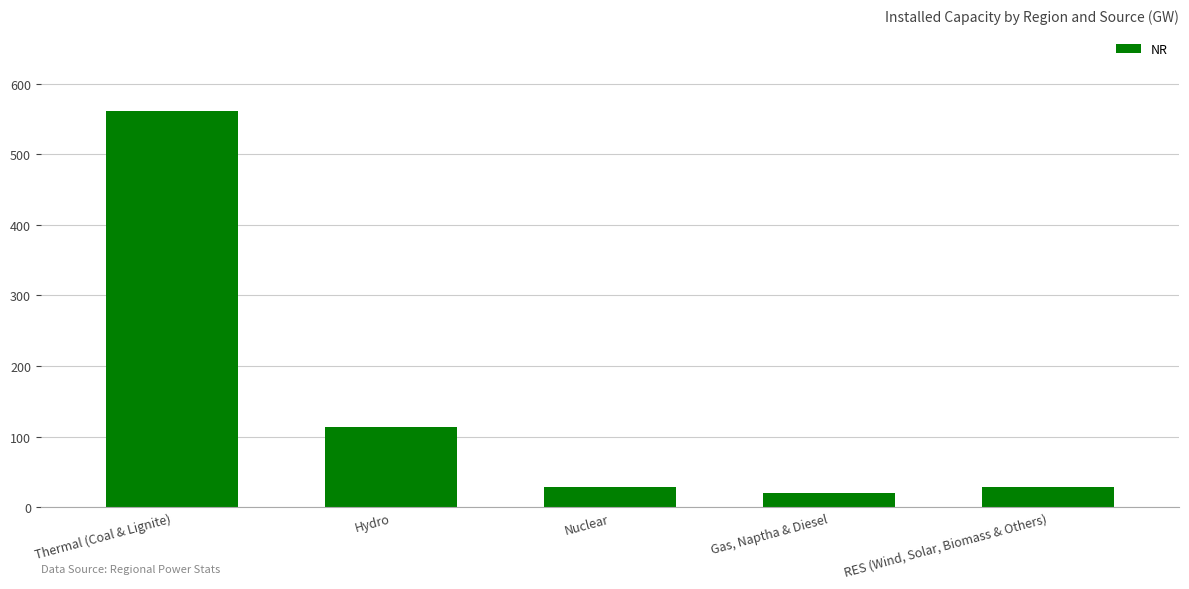

Where is the data nearest to the value 291?

Hydro